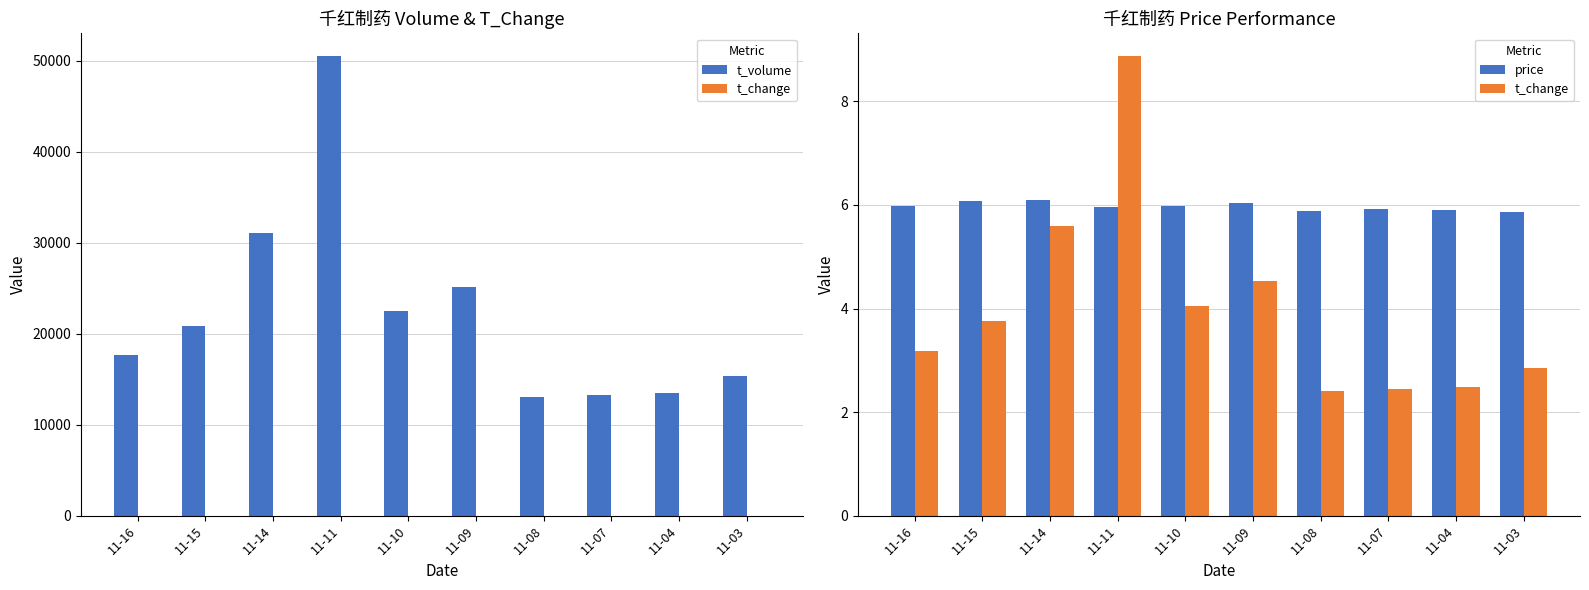

What are all the series names shown in the legend?

t_volume, t_change, price